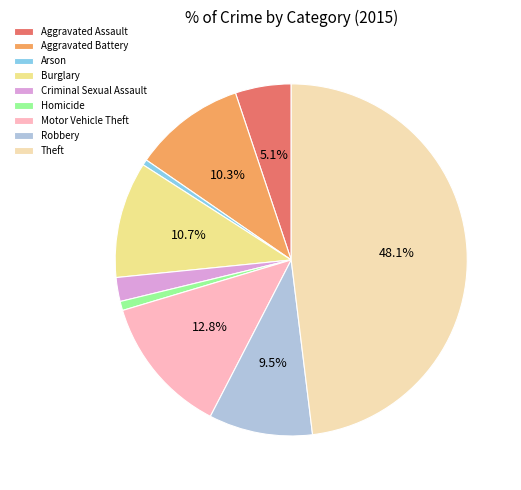

What is the largest slice in the pie chart?

Theft